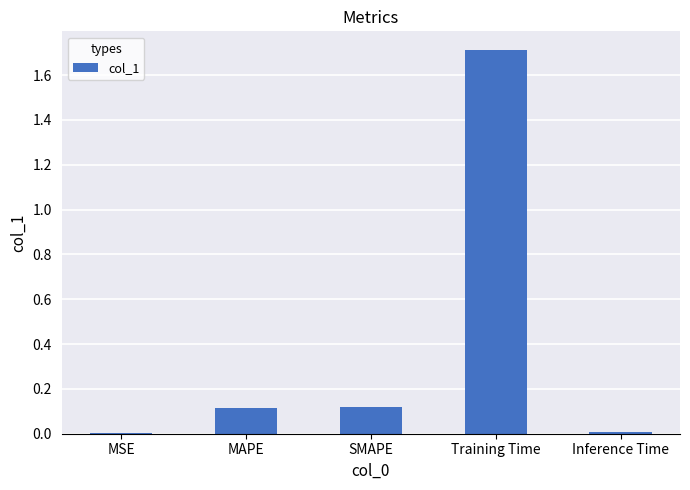

What is the change in value from MSE to Training Time?

+1.7